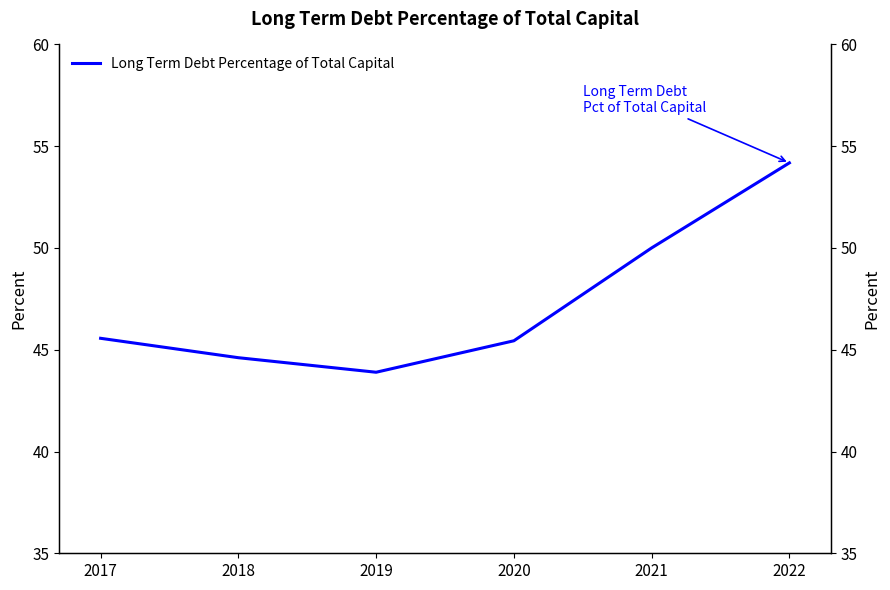

Reading left to right, transcribe all the data shown in this chart.

45.6	44.6	43.9	45.4	50.0	54.2